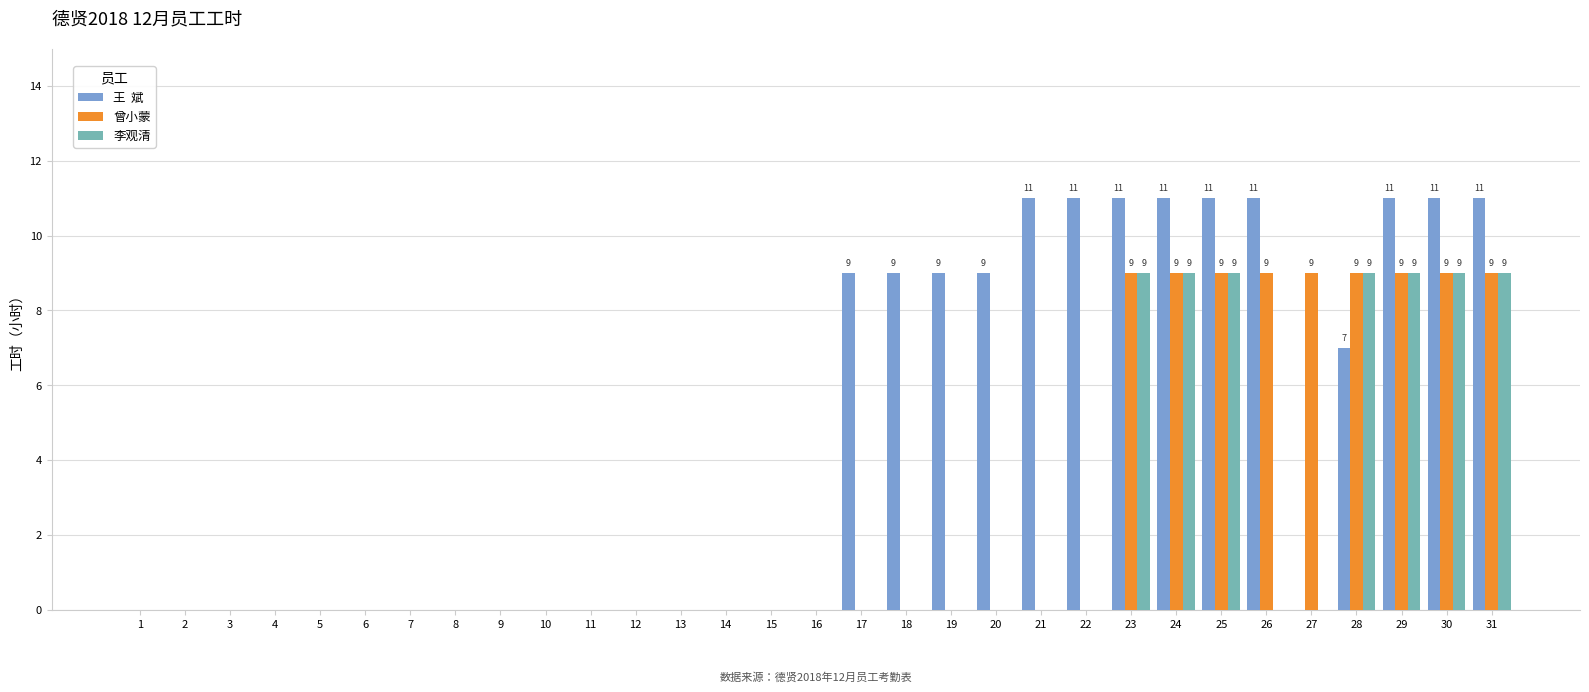

What is the total value across all series at 23?

29